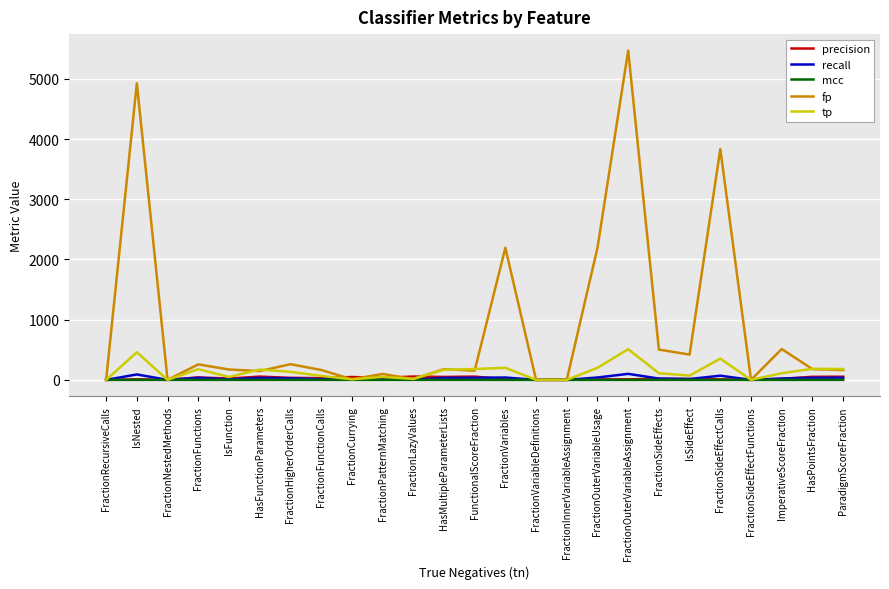

Which series has the widest spread of values?

fp